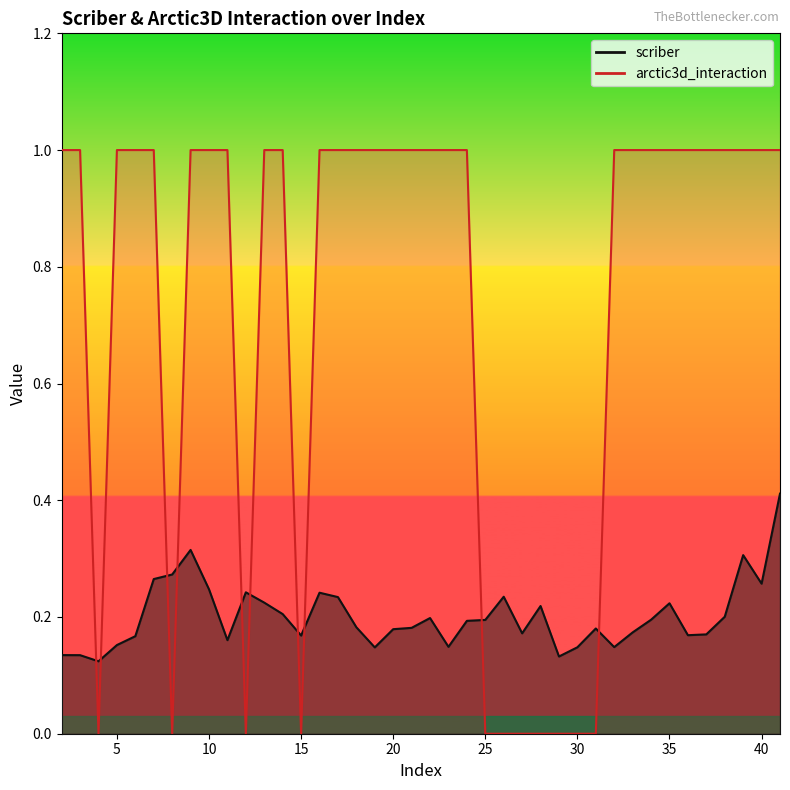

Between 26 and 27, which series saw the biggest shift?

scriber